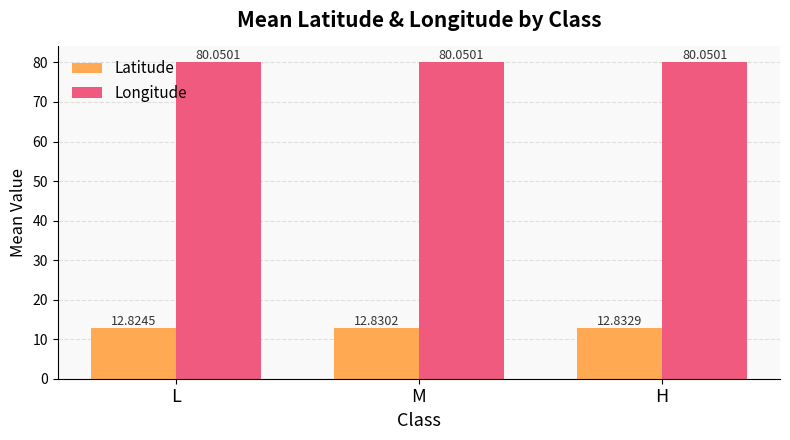

Reading right to left, what are all the values shown in this chart?

Latitude: 12.8	12.8	12.8
Longitude: 80.1	80.1	80.1